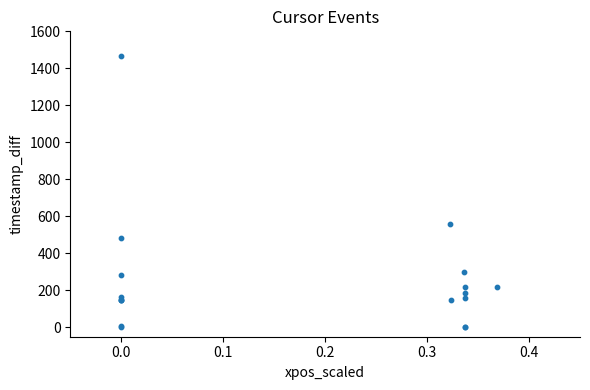

What Y value in the scatter plot is closest to 733?

558